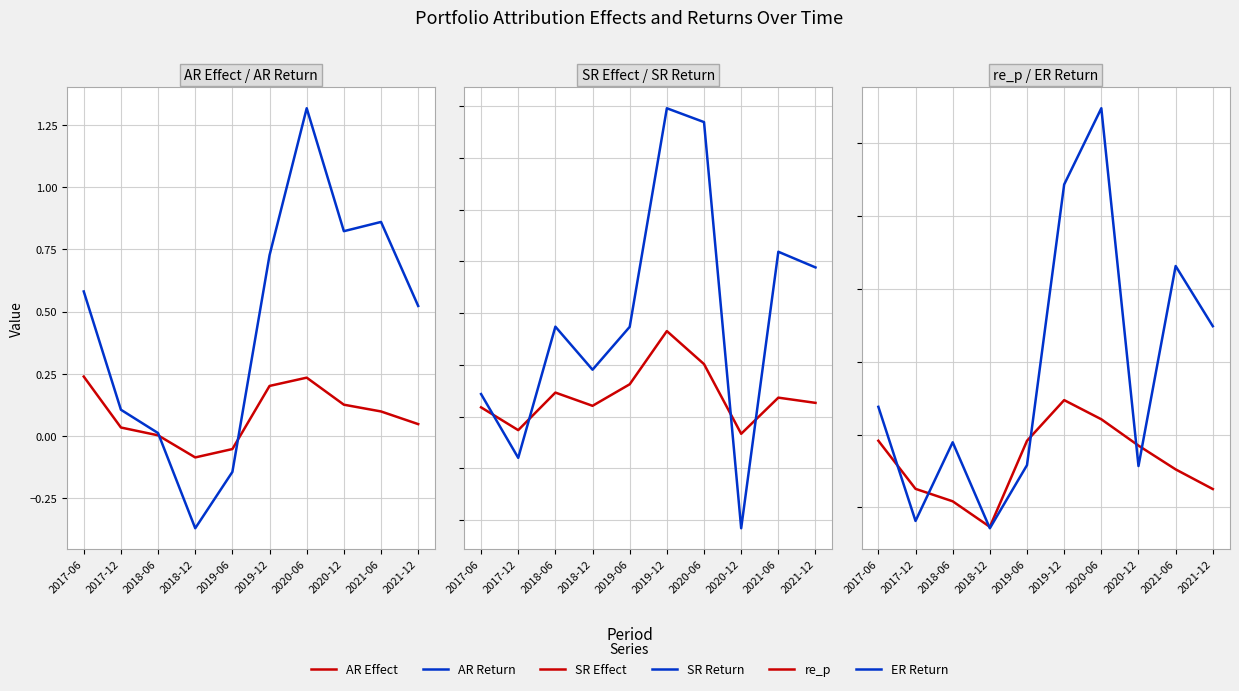

At which category is the sum across all series the highest?

2020-06